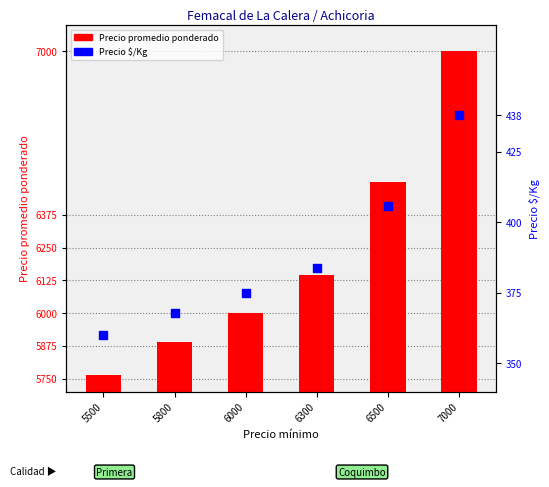

Which series reaches the maximum Y coordinate?

Precio promedio ponderado